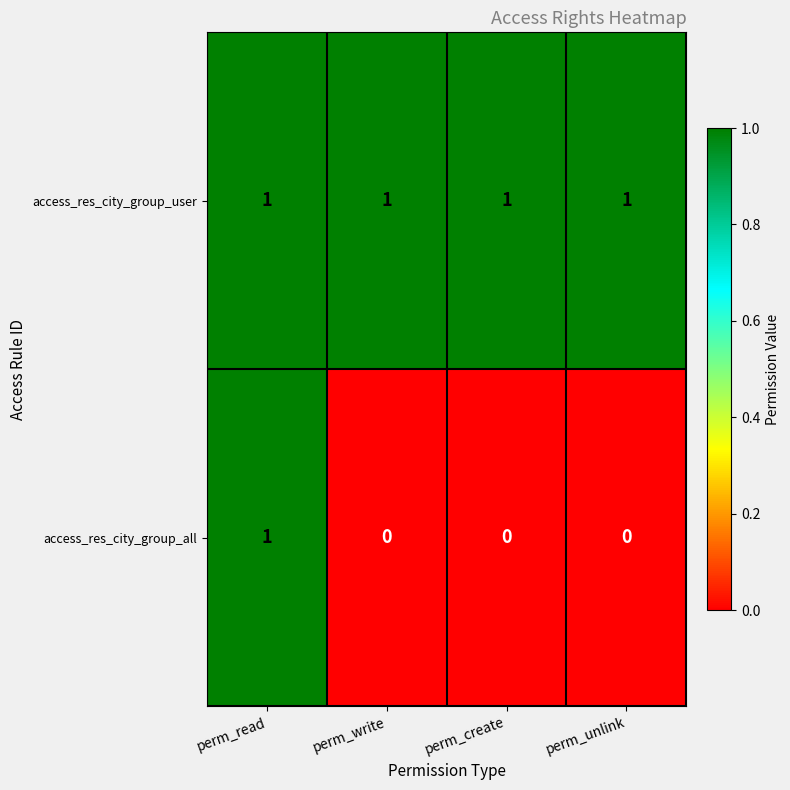

Rank the series at perm_unlink from lowest to highest value.

access_res_city_group_all, access_res_city_group_user